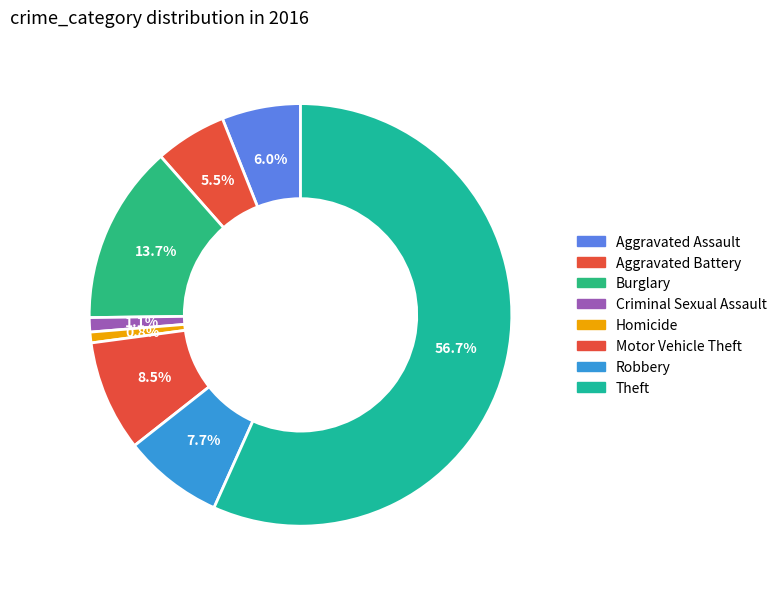

Which slice is the smallest?

Homicide